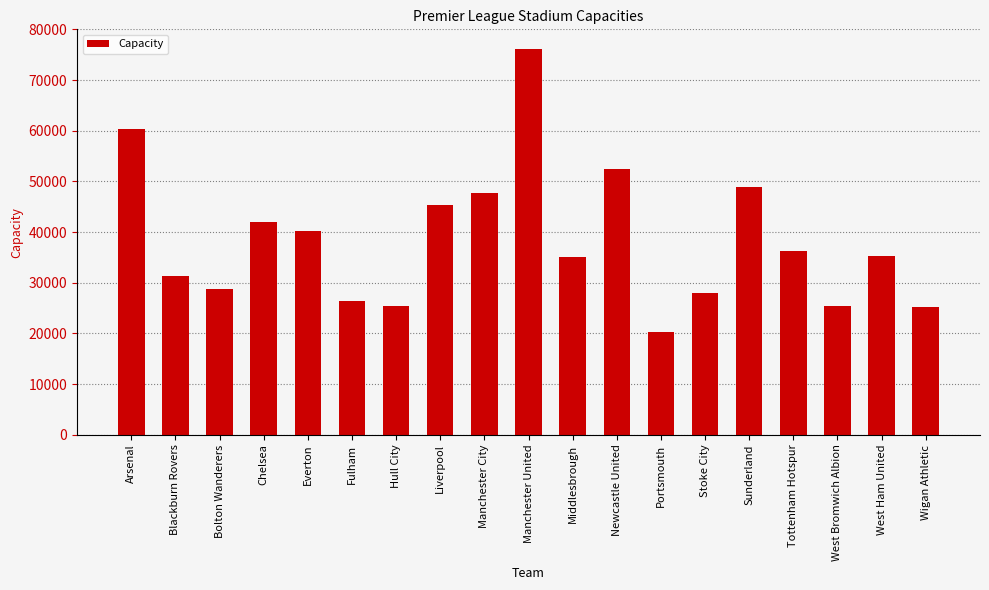

What is the approximate value at Middlesbrough, to the nearest 10?

35100